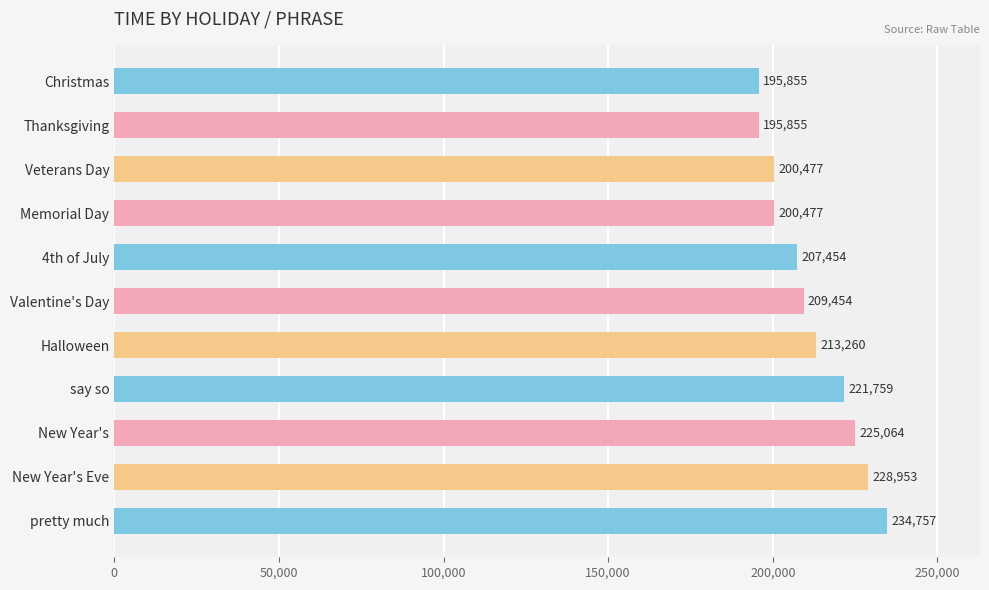

How many categories are shown in the chart?

11